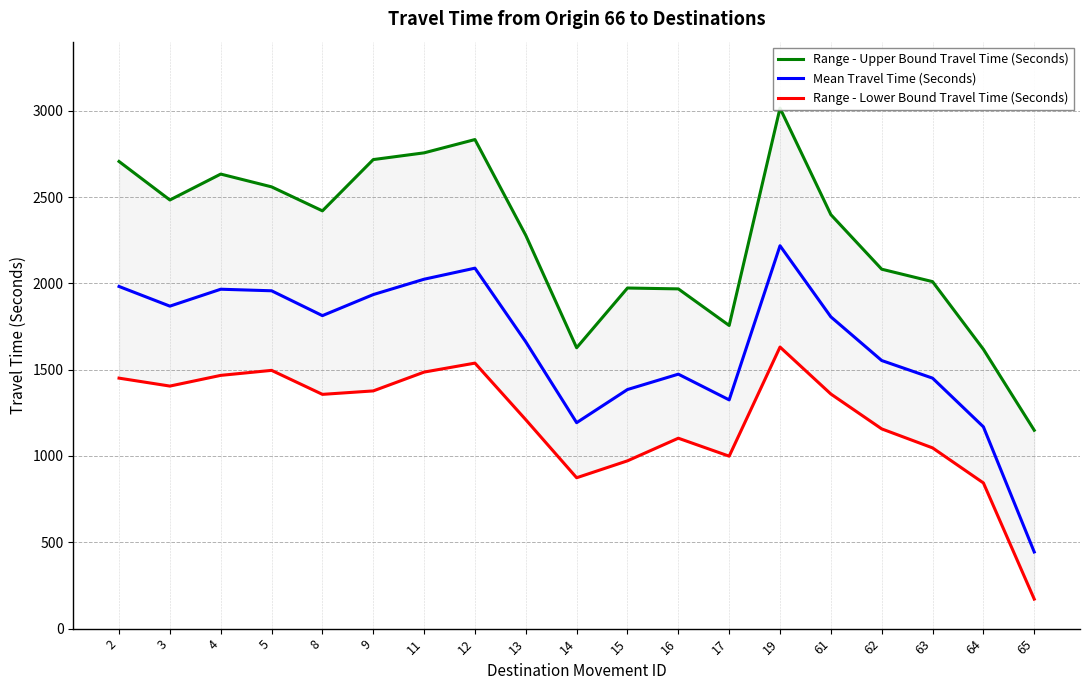

Read the Mean Travel Time (Seconds) value at 13, to the nearest 10.

1660